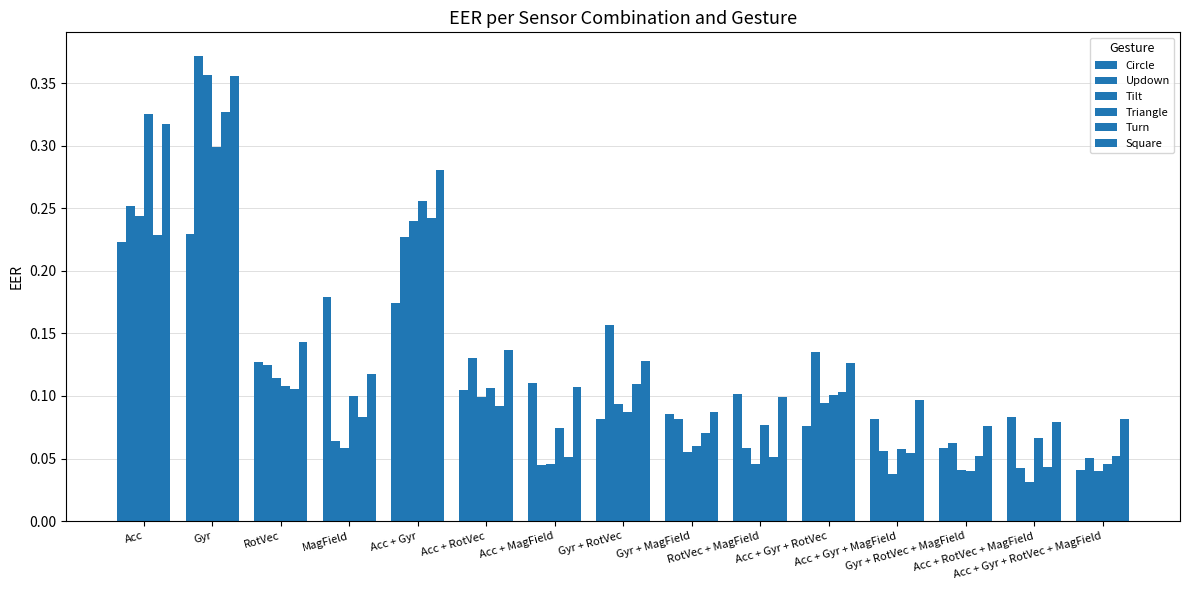

What is the label of the 6th bar from the left?

Acc + RotVec